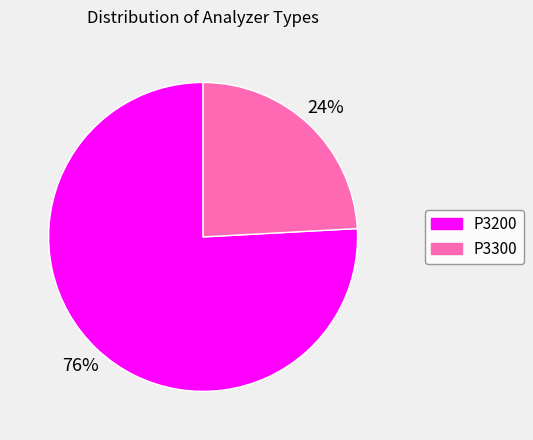

What percentage is the P3200 slice, to the nearest percent?

76%